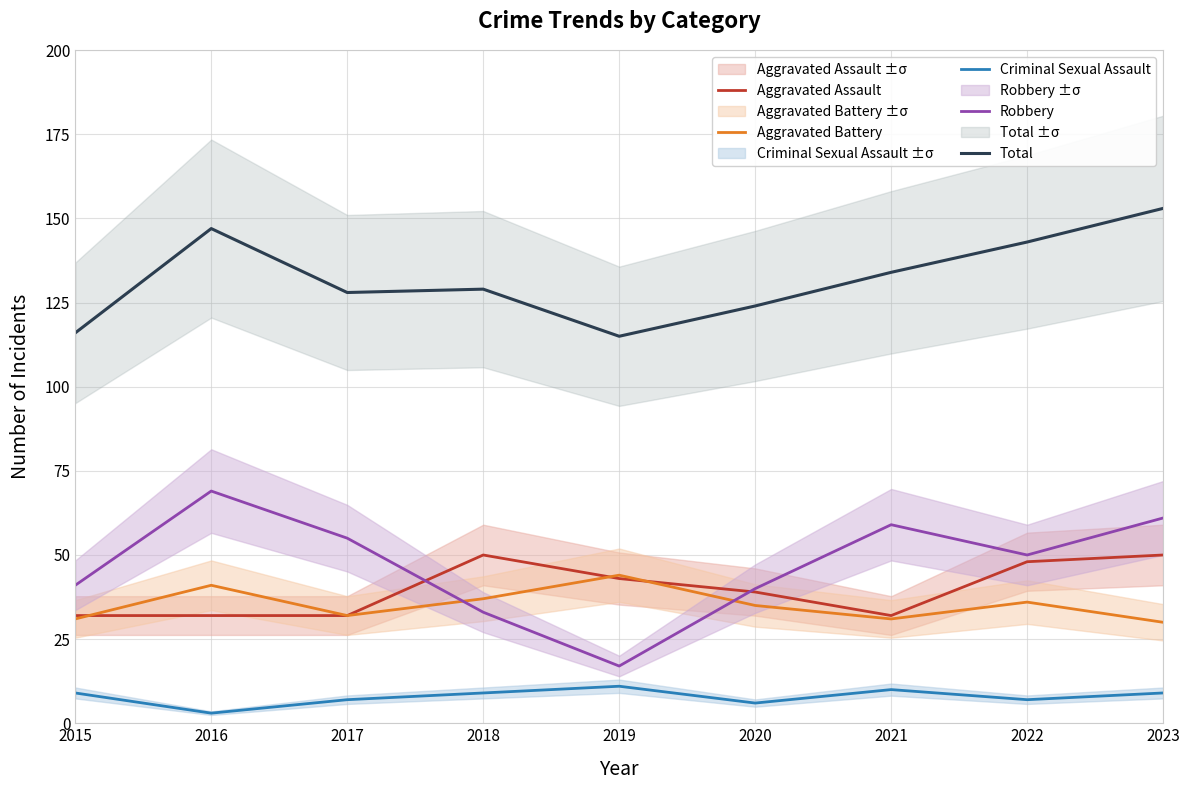

What is the value of the Criminal Sexual Assault point at the 1st from the left?

9